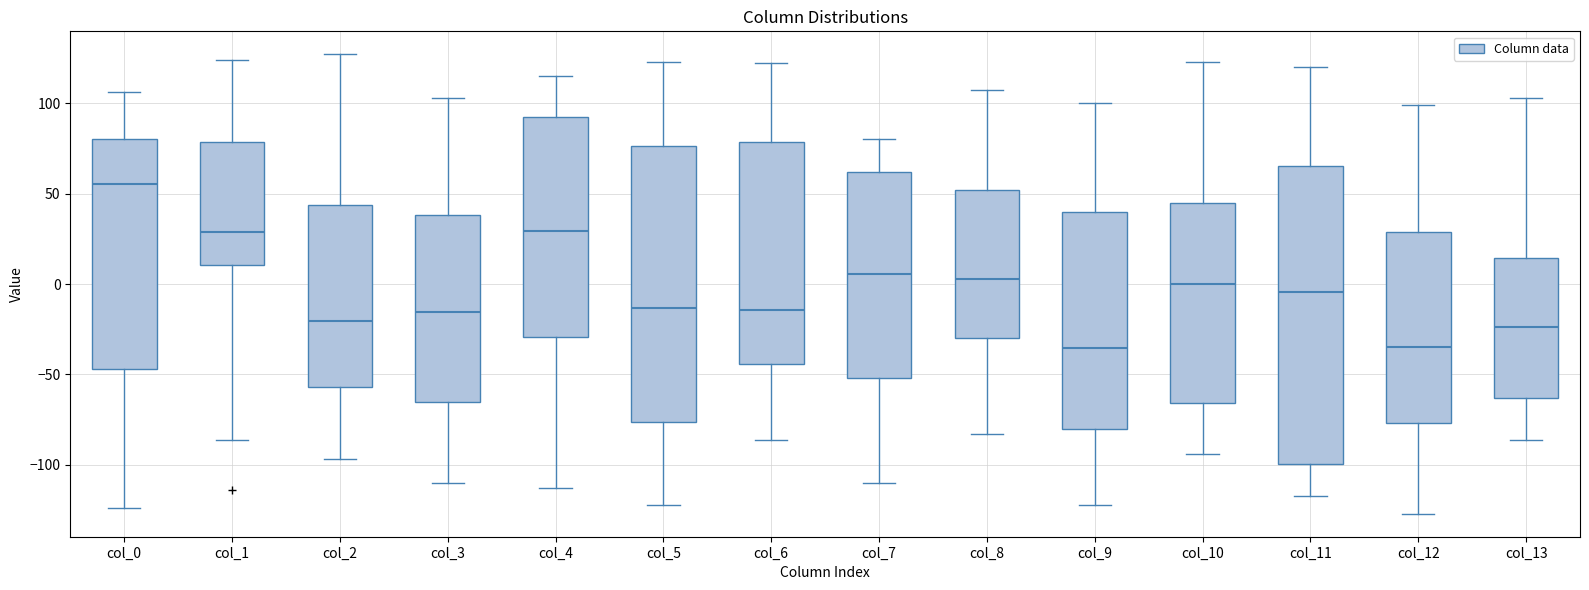

Where does the median line of the box for col_7 sit on the y-axis? The values are not printed on the chart, so give them approximately, as read against the axis.

5